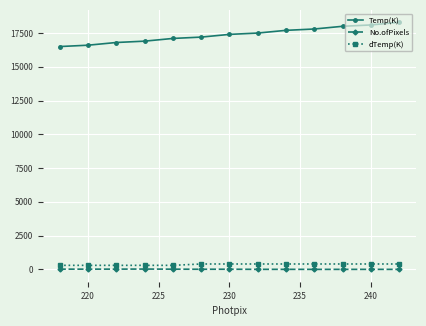

True or false: No.ofPixels and dTemp(K) cross at least once.

False